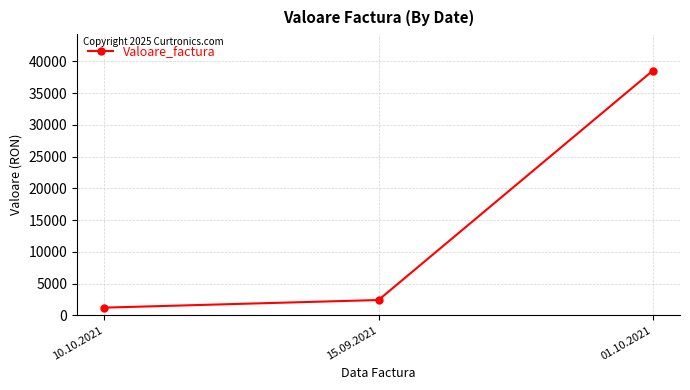

Is it true that the value at 10.10.2021 is 1200?

True